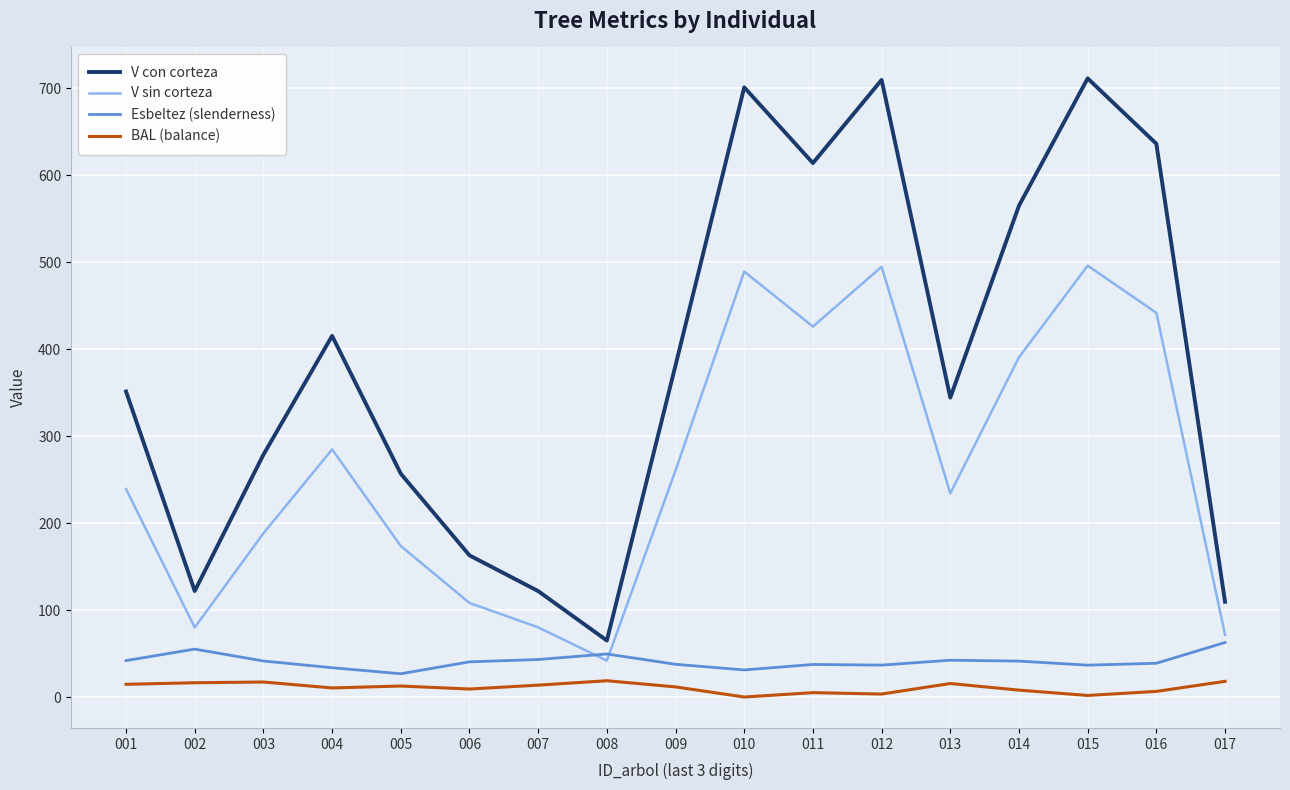

True or false: Esbeltez (slenderness) and V con corteza cross at least once.

False